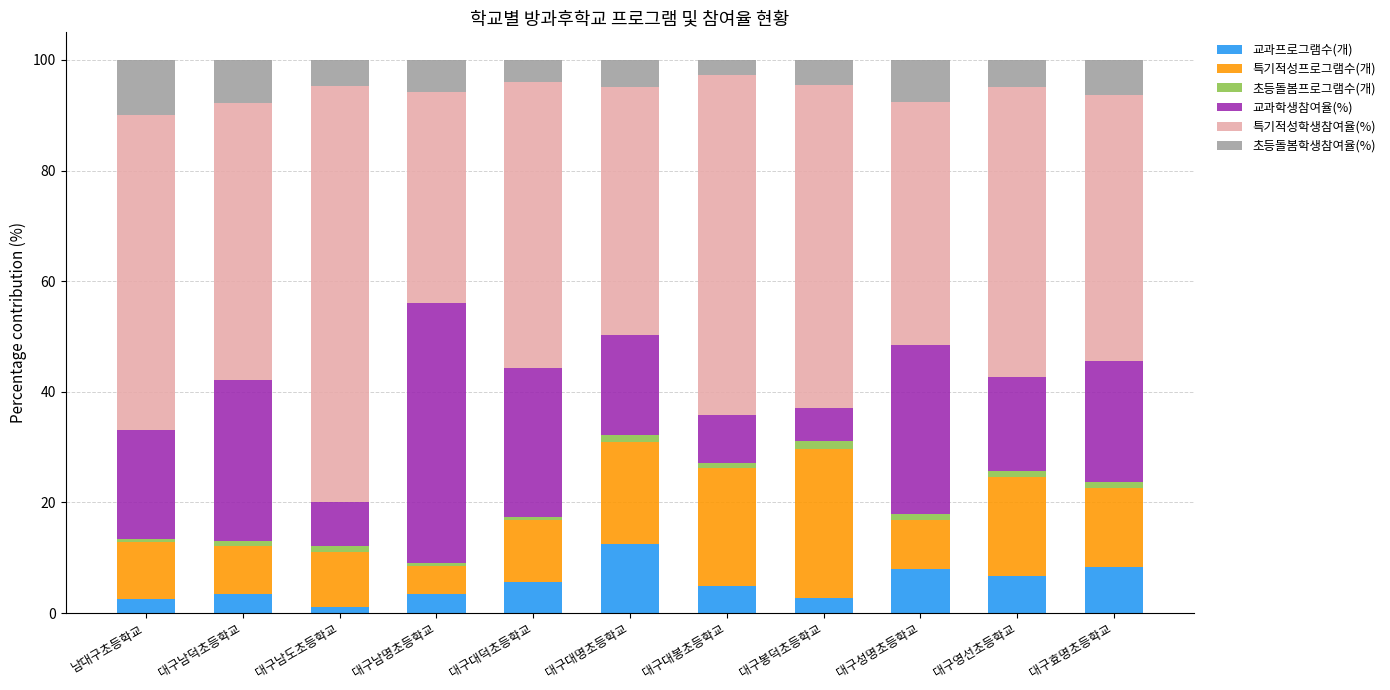

What is the maximum value for 교과프로그램수(개)?

12.5